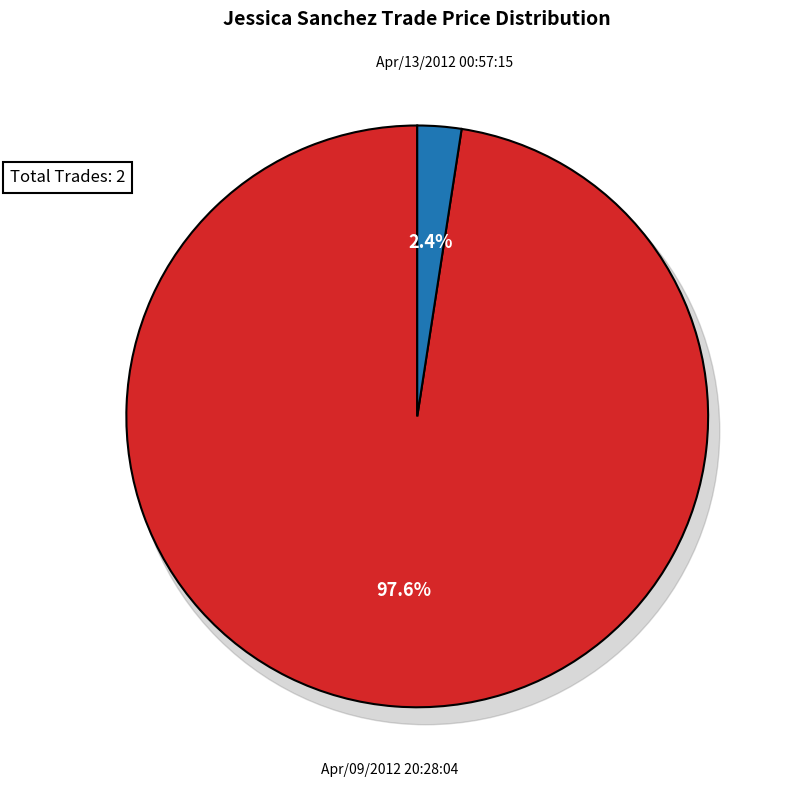

Rank the categories by value from lowest to highest.

Apr/13/2012 00:57:15, Apr/09/2012 20:28:04